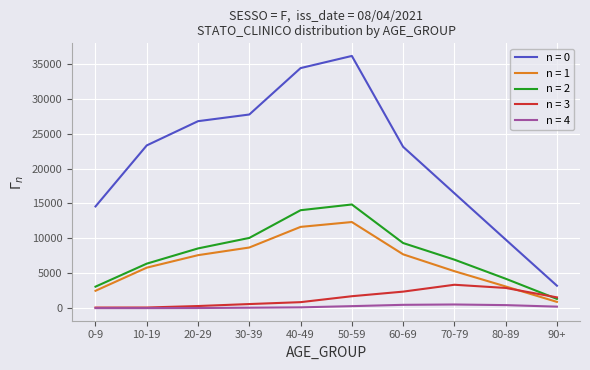

Rank the series by their maximum value, from lowest to highest.

n = 4, n = 3, n = 1, n = 2, n = 0